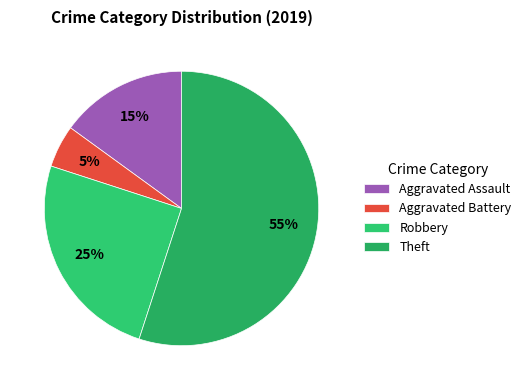

Count the number of slices in the pie.

4